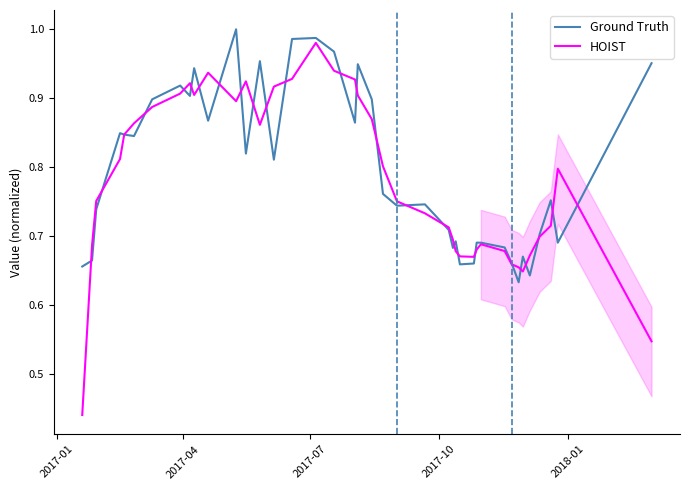

After their last crossing, which series has the higher values: HOIST or Ground Truth?

Ground Truth